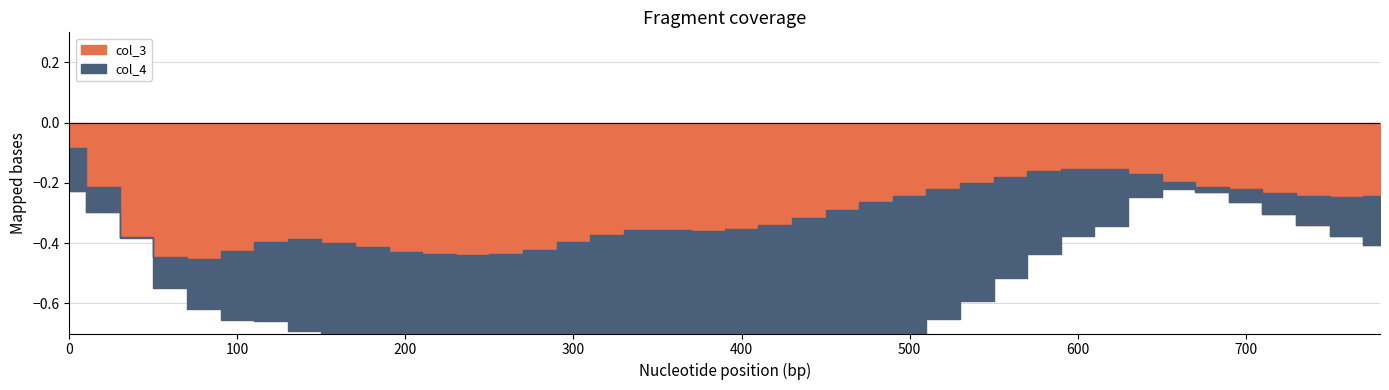

Where is the first local maximum for col_3?

140